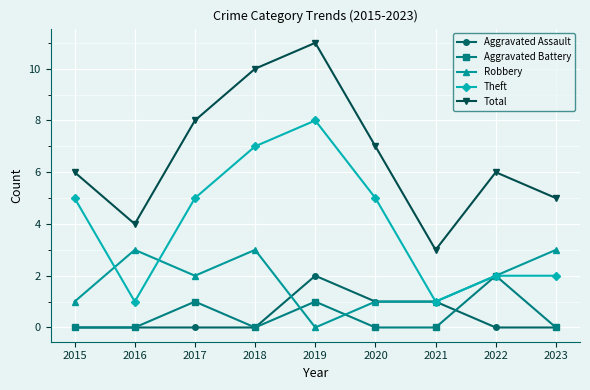

Between which two adjacent categories do Robbery and Aggravated Battery first intersect?

2018 and 2019